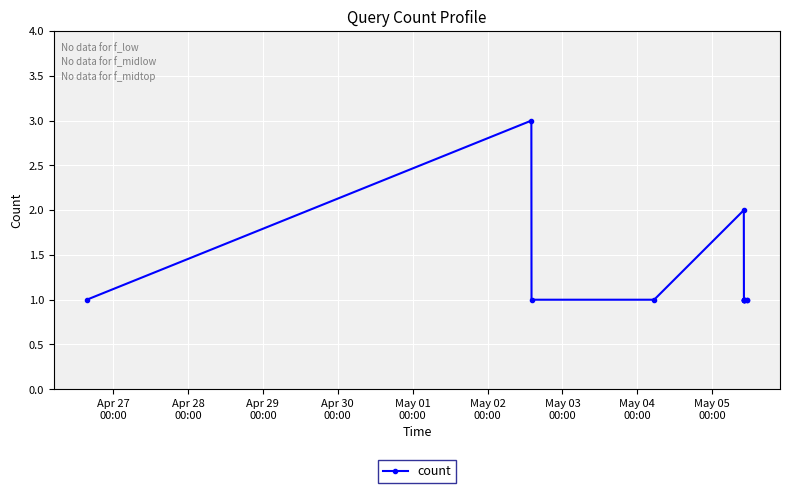

What is the value of the 6th point from the left?

1